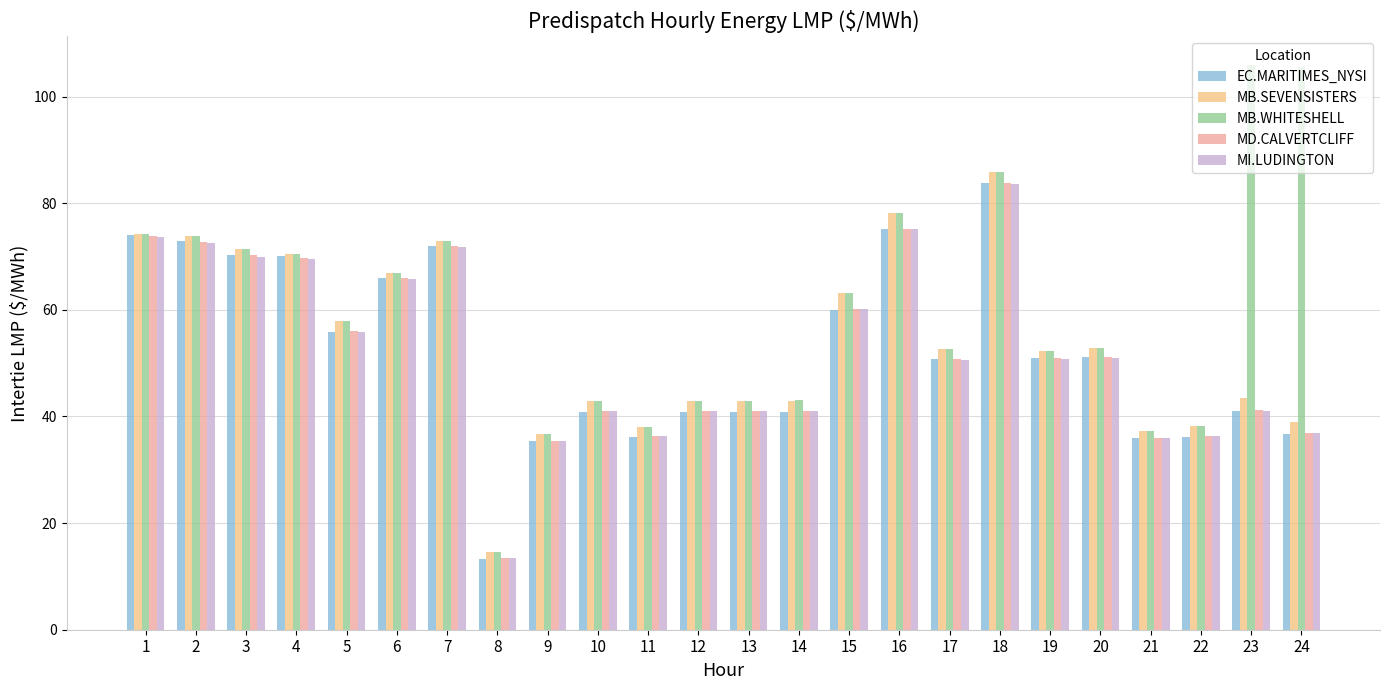

What is the sum of all MI.LUDINGTON values?

1249.9